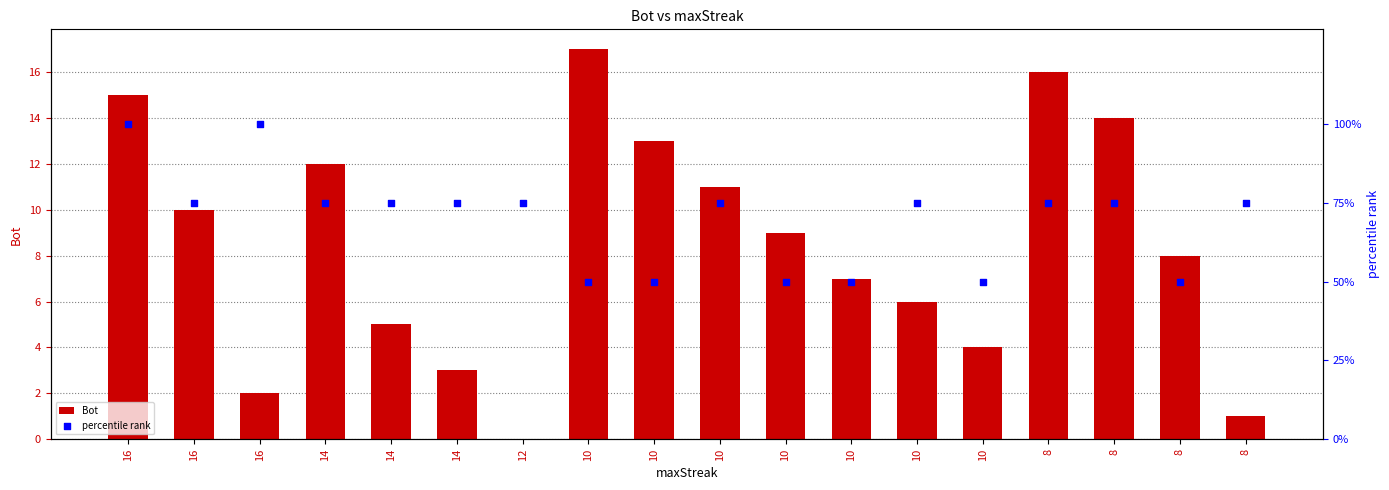

What are all the series names shown in the legend?

Bot, percentile rank